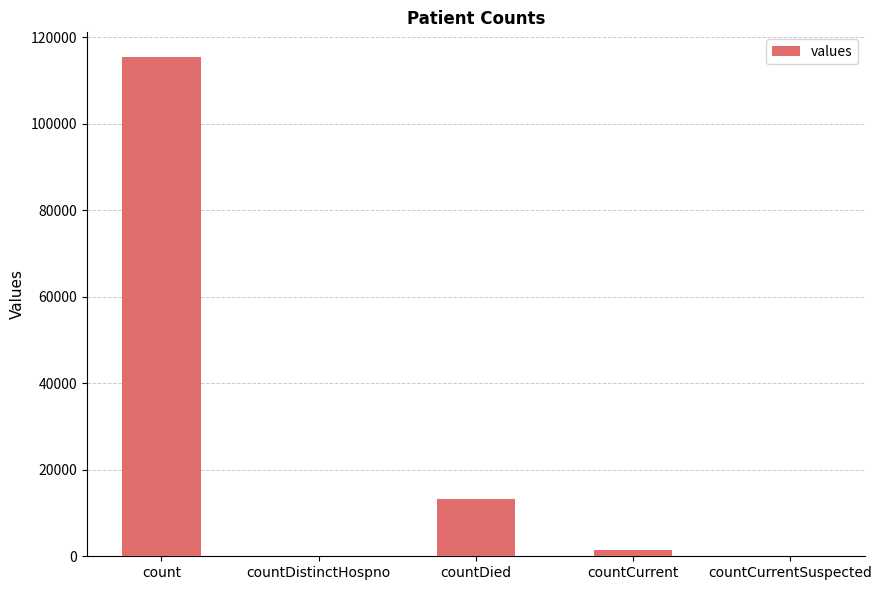

True or false: the data shows 0 at countCurrentSuspected.

True